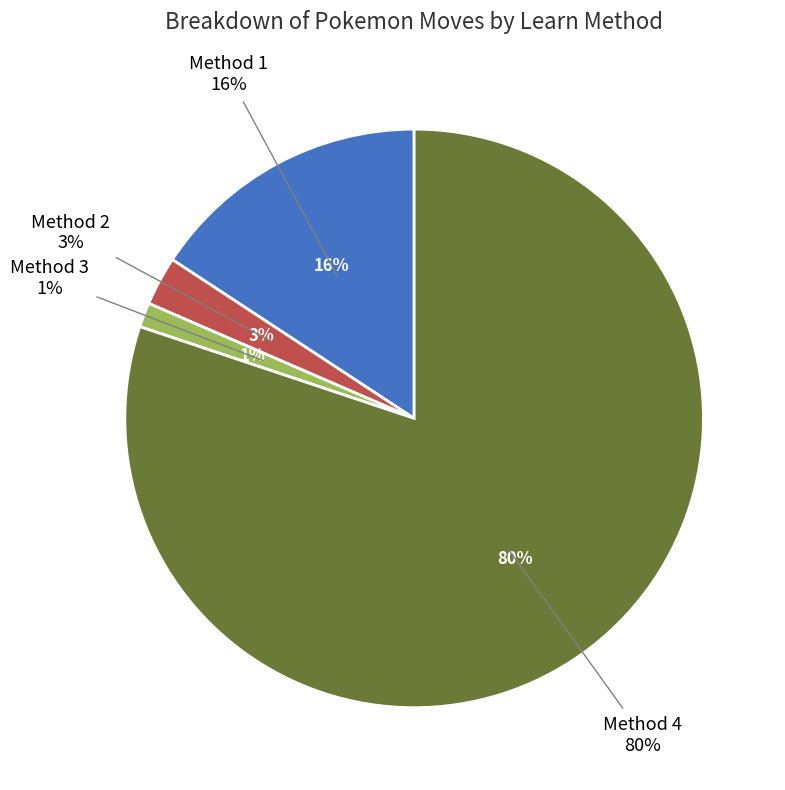

Combined, do Method 2 and Method 3 account for over 50%?

No